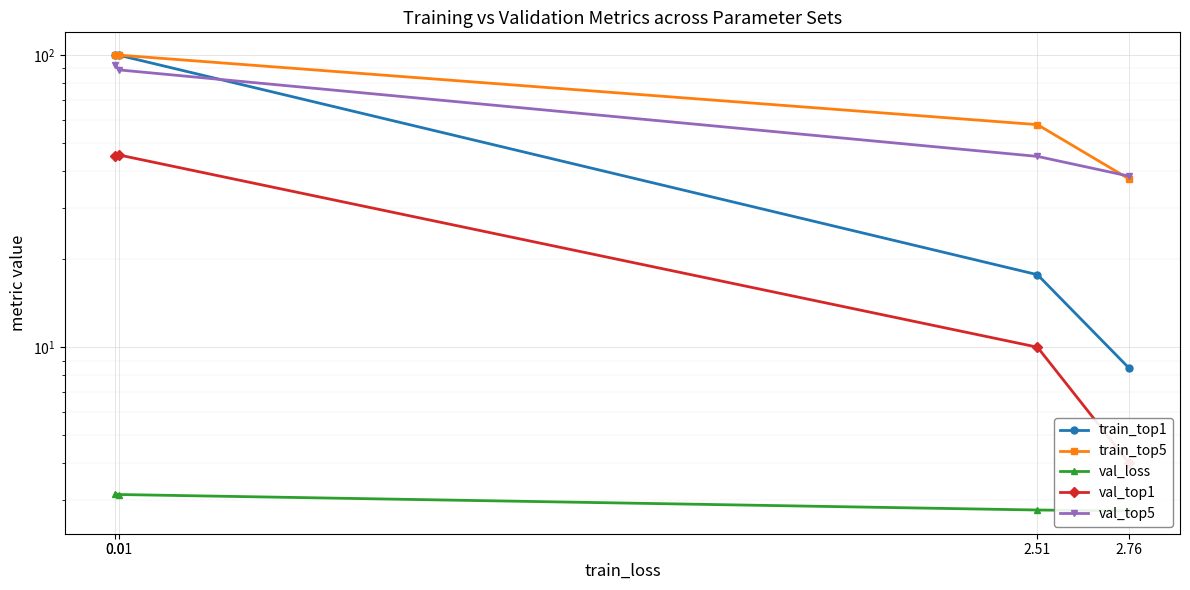

What is the label of the 1st point from the right?

2.76